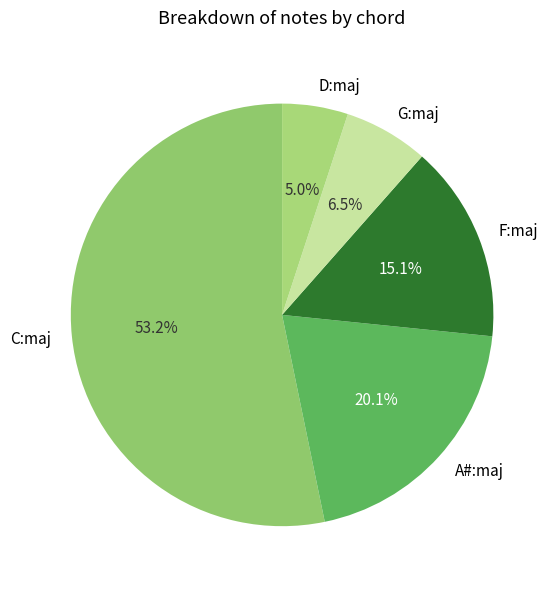

What percentage is NOT represented by A#:maj?

79.9%